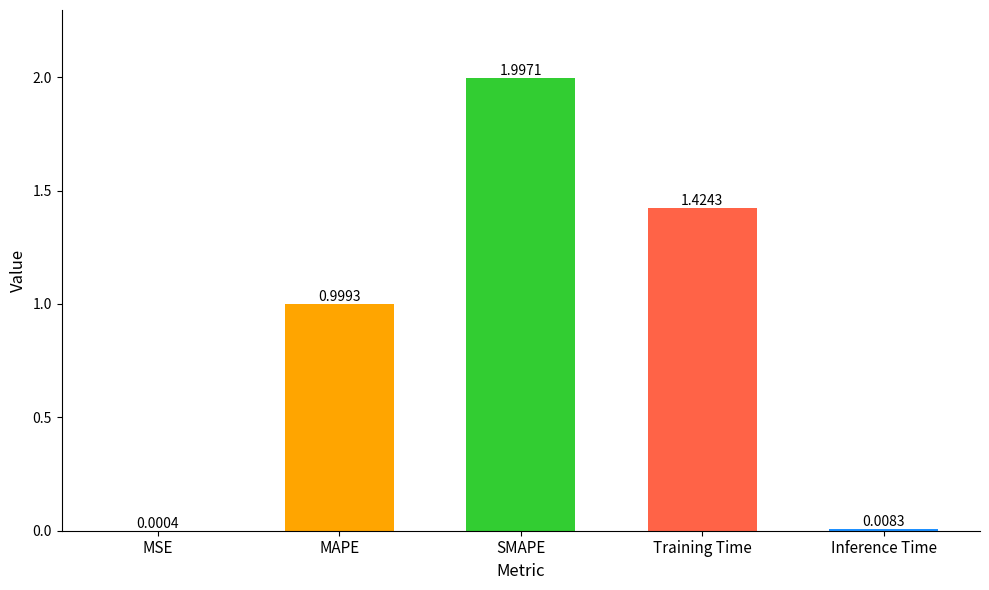

What is the difference between the values at Training Time and MAPE?

0.4